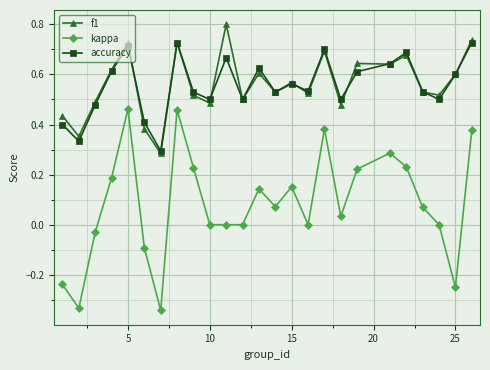

Which series has the largest range (max minus min)?

kappa